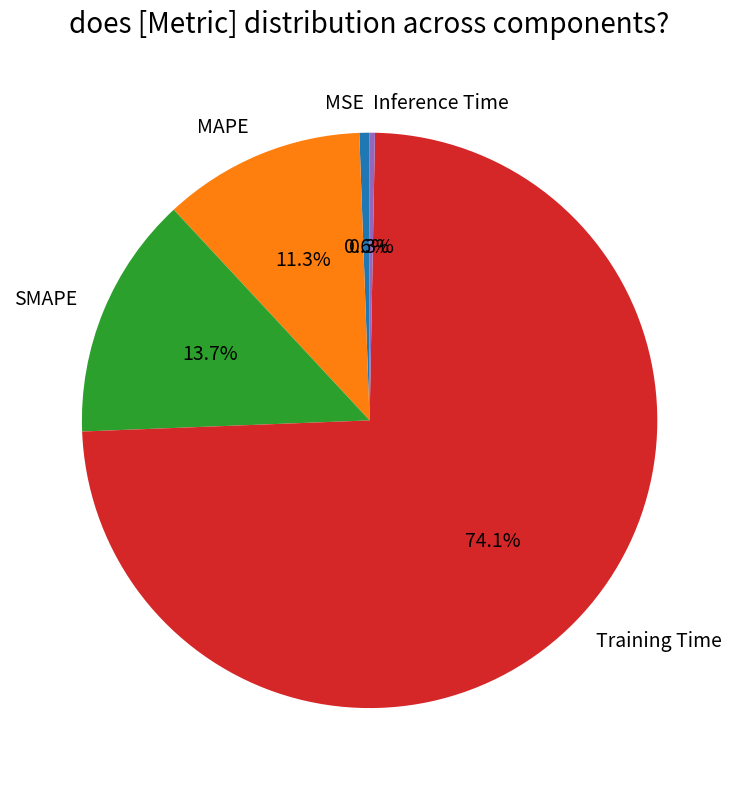

Do MAPE and Inference Time together represent more than half of the pie?

No